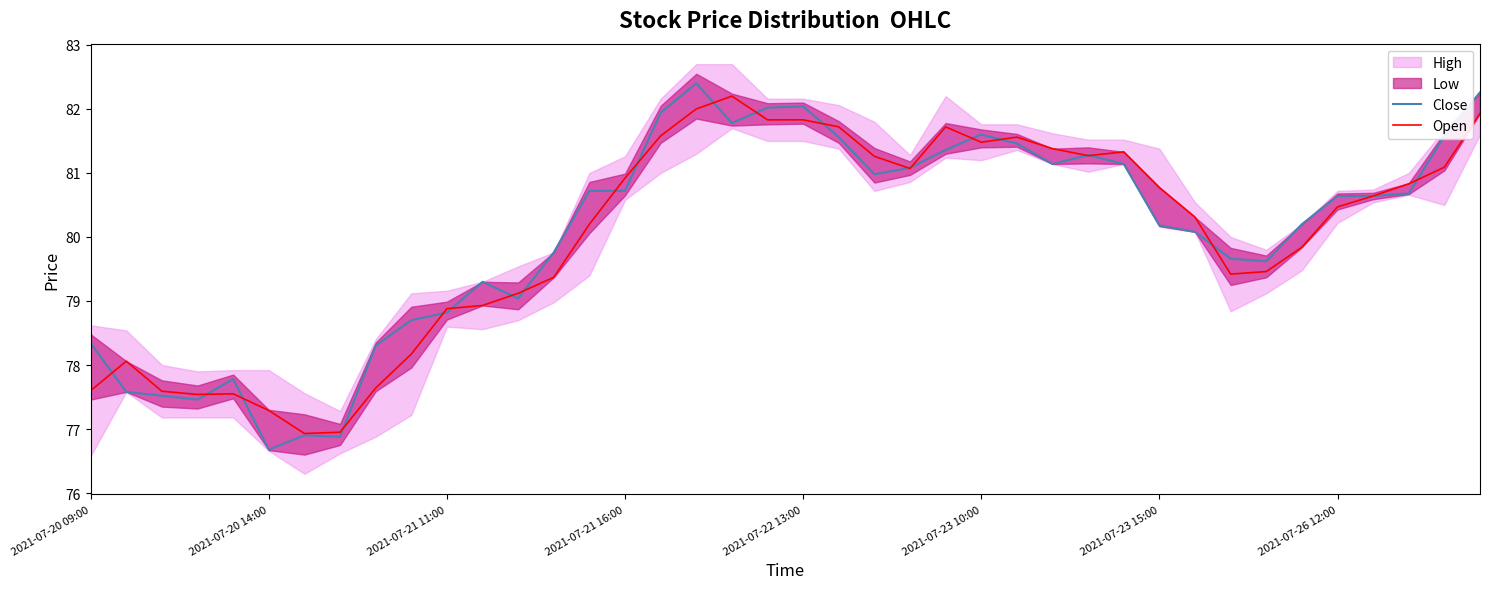

In Close, how many points are higher than both neighbors (excluding endpoints)?

7